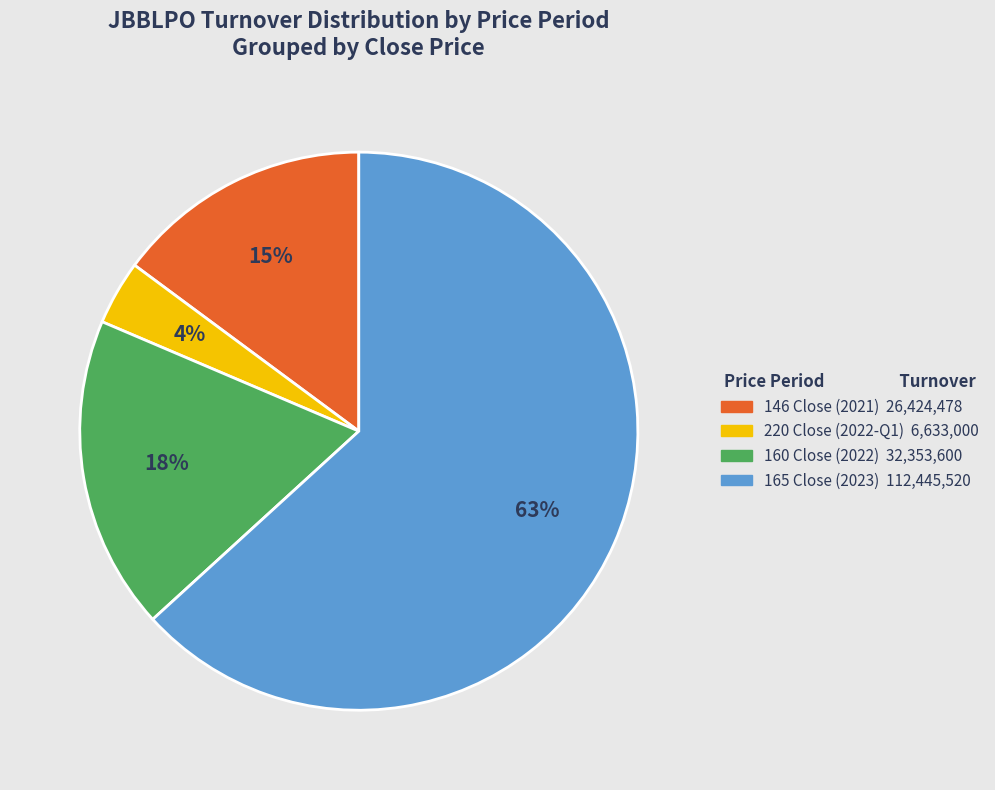

Does any single category account for the majority?

Yes